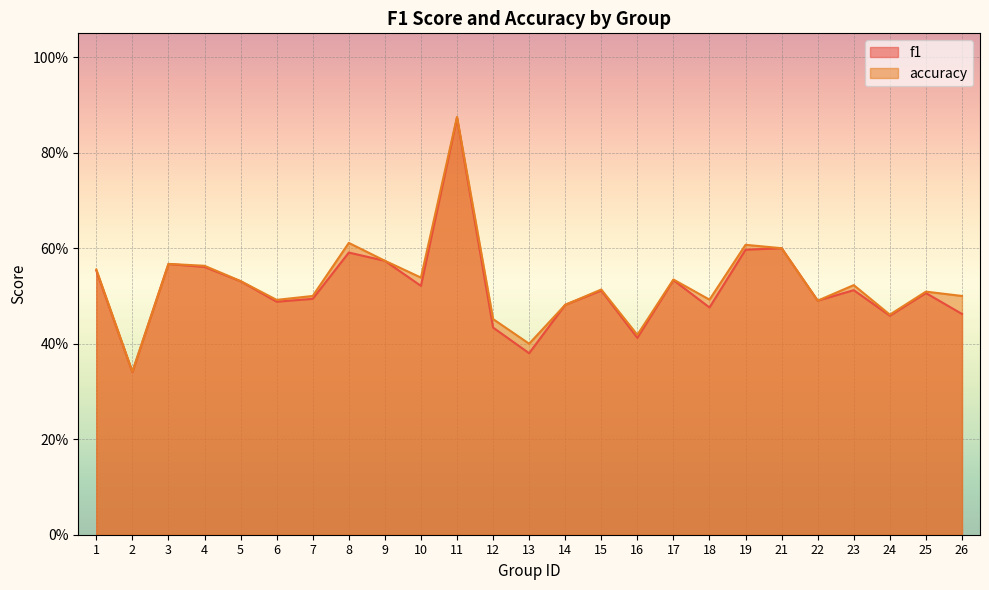

What is the value of the accuracy point at the 25th from the left?

0.5